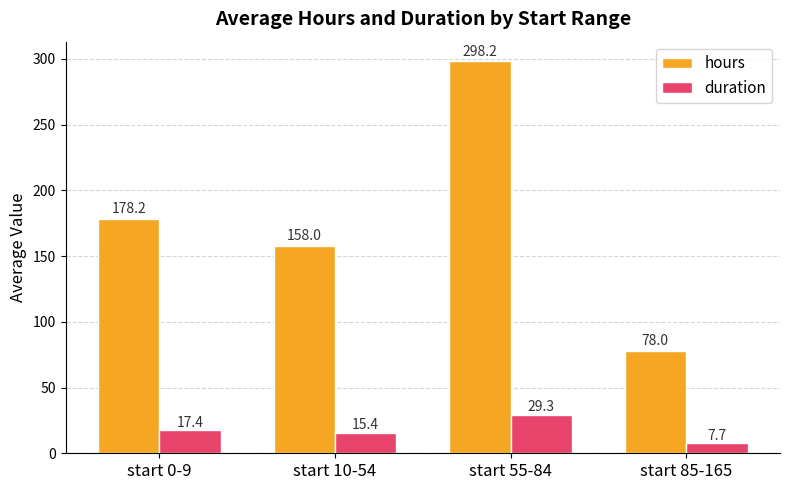

How many data points does each series have?

4